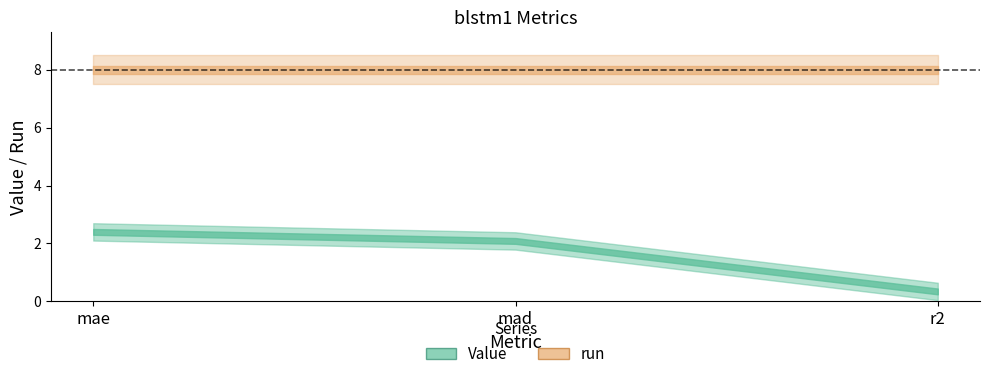

Is this an area chart (filled region under the line)?

No